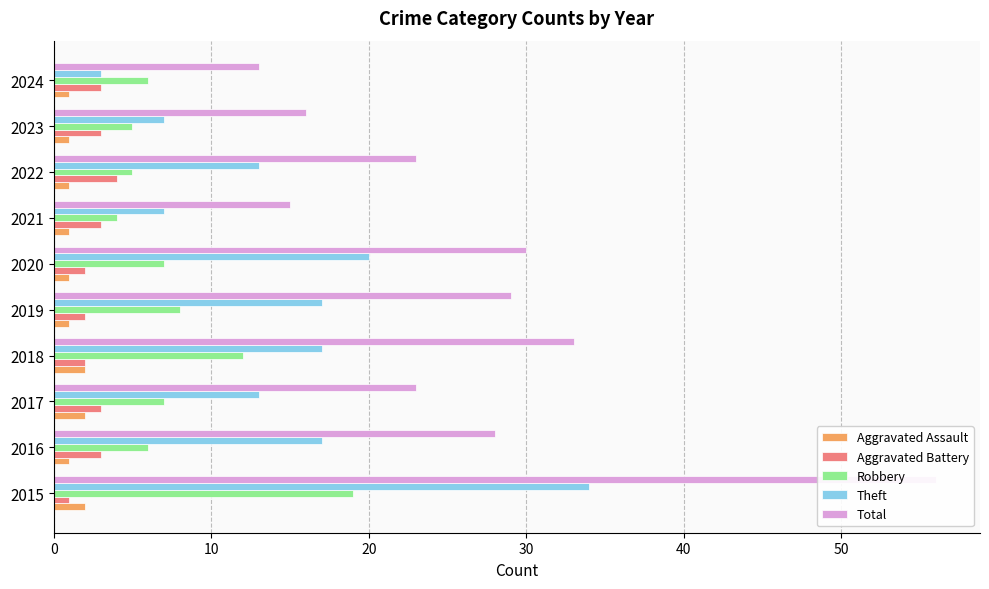

What is the difference between the highest and lowest values at 60?

14